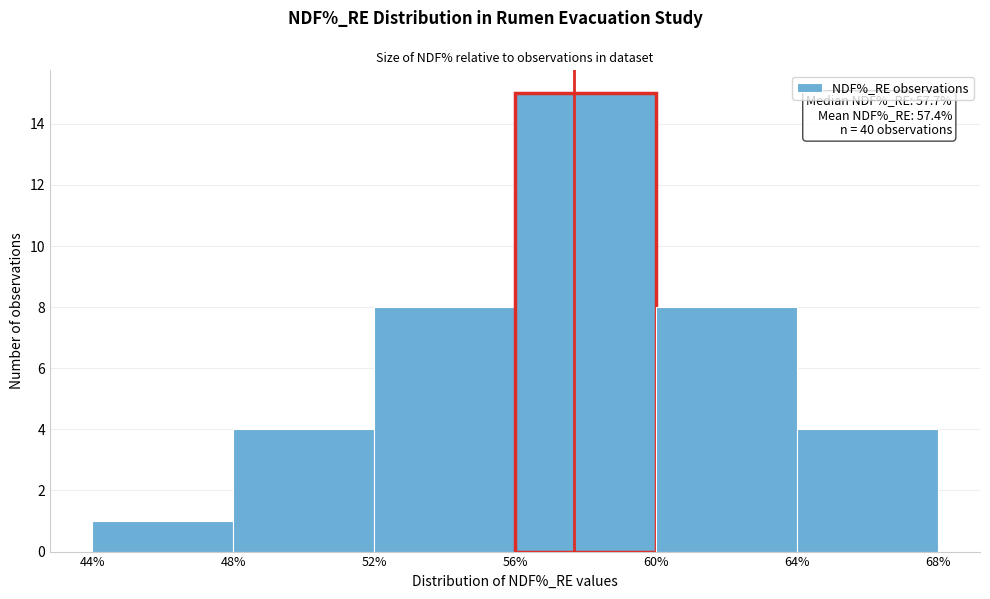

Over which range of the x-axis is the bar tallest?

56% to 60%